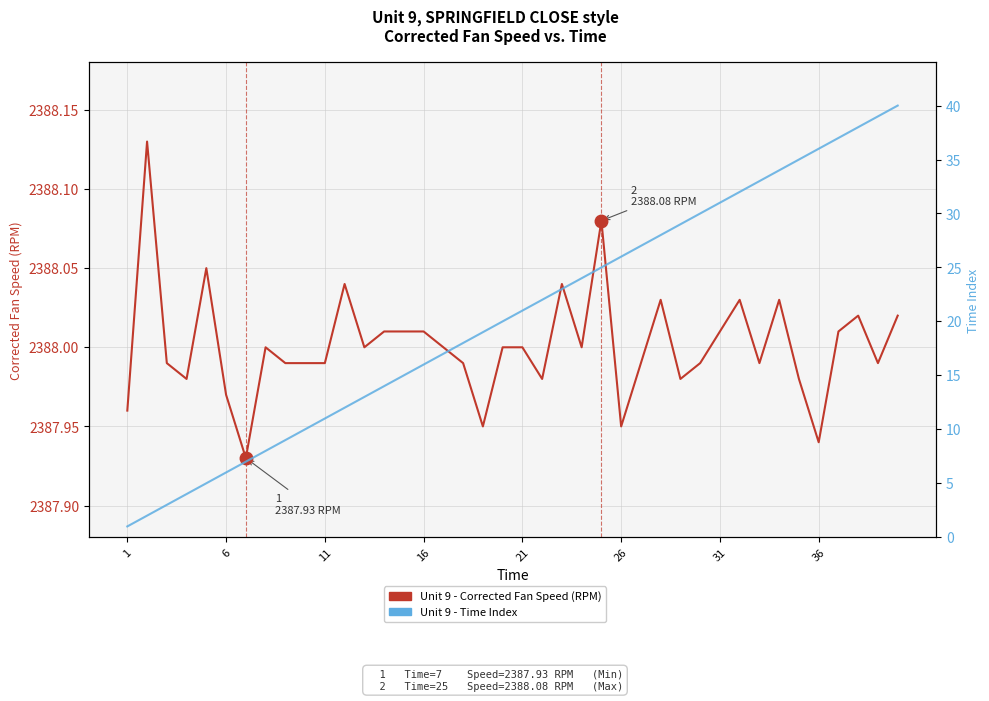

The Unit 9 - Corrected Fan Speed series shows 3793.3 at 26. True or false?

False